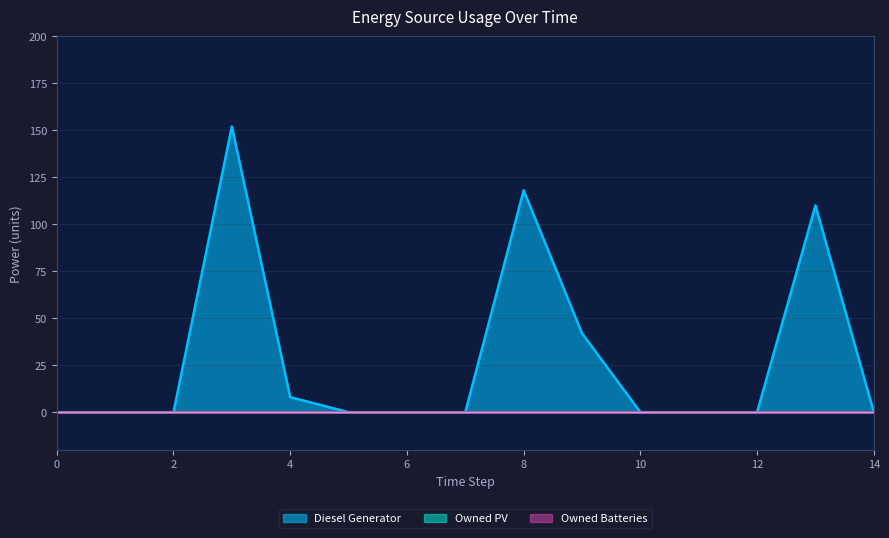

Which series has the largest range (max minus min)?

Diesel Generator